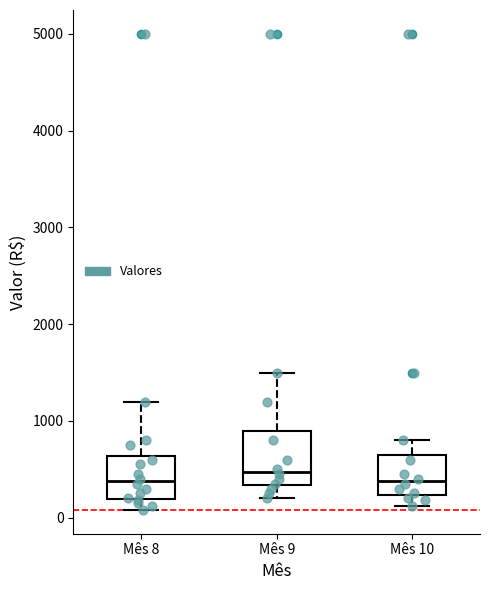

Which box's median line is the highest?

Mês 9